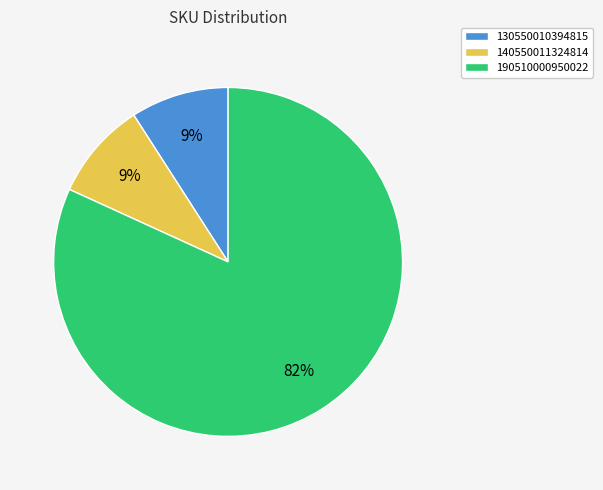

Is it true that 140550011324814 is 9% of the pie?

True